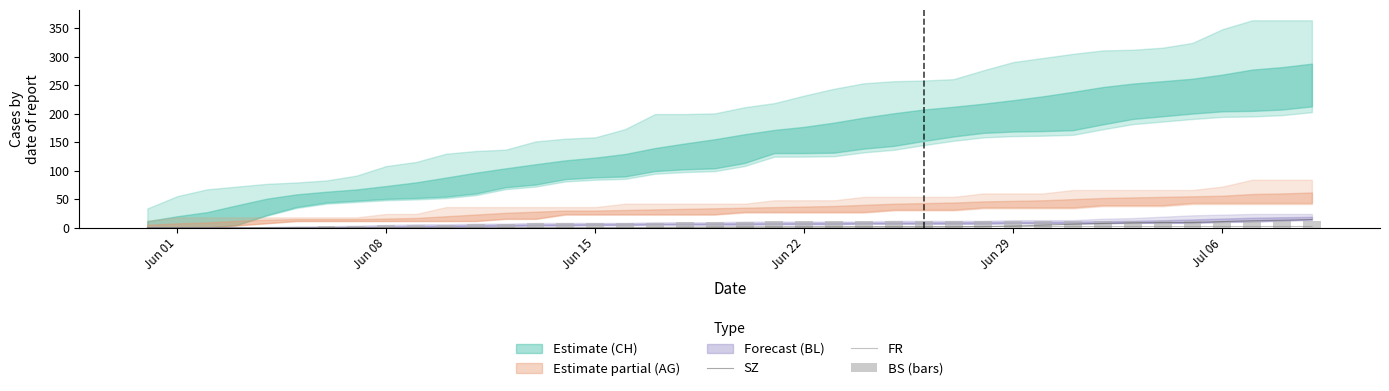

What is the highest value of the SZ series?

14.3